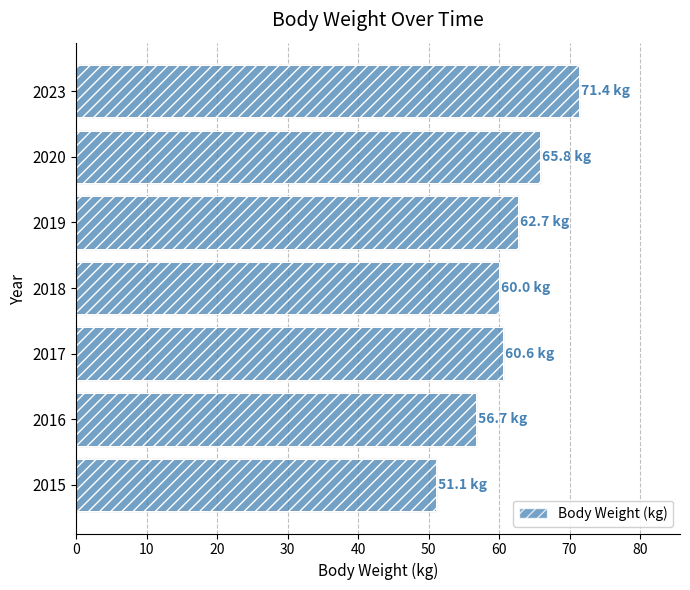

What is the difference between the maximum and minimum values?

20.3